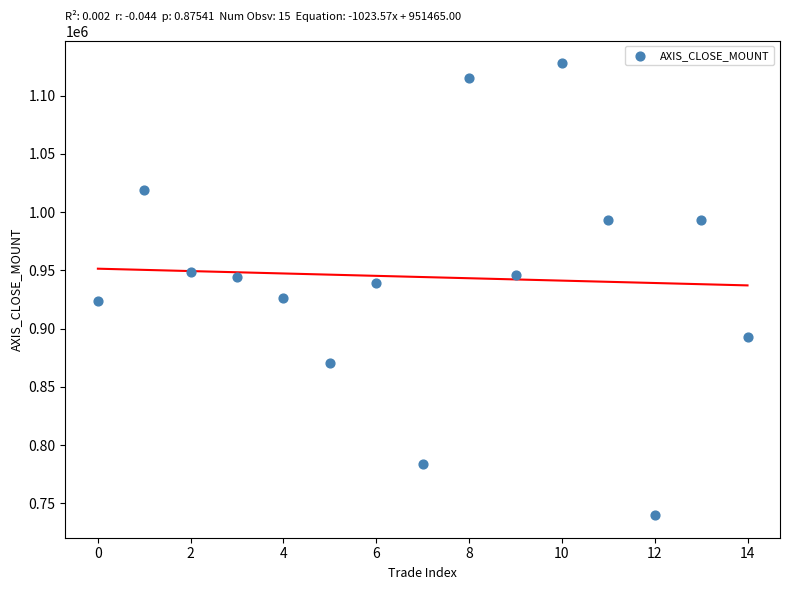

What is the range of Y values (max minus min)?

387700